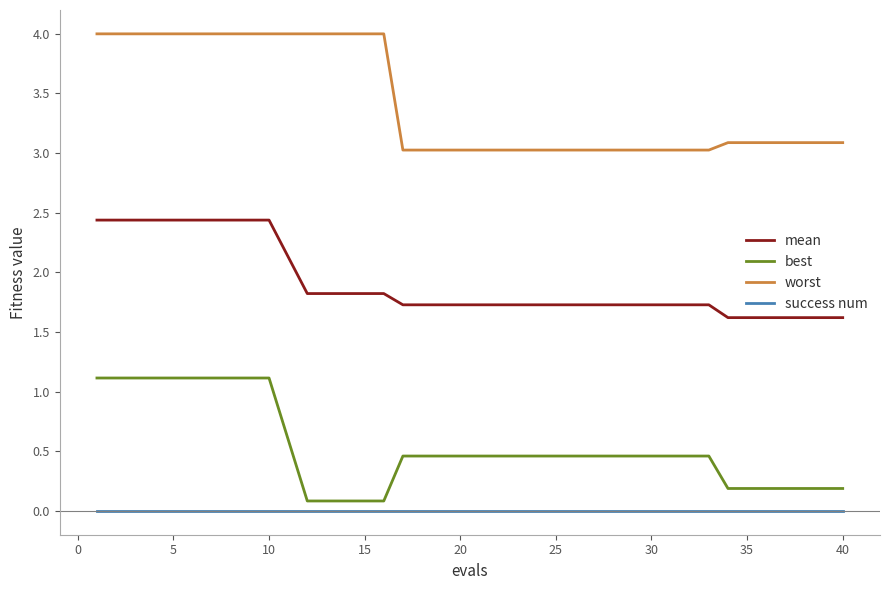

What is the difference between the maximum and minimum values in the worst series?

1.0